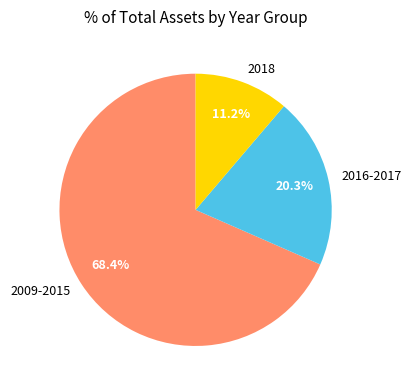

How many segments does this pie chart have?

3